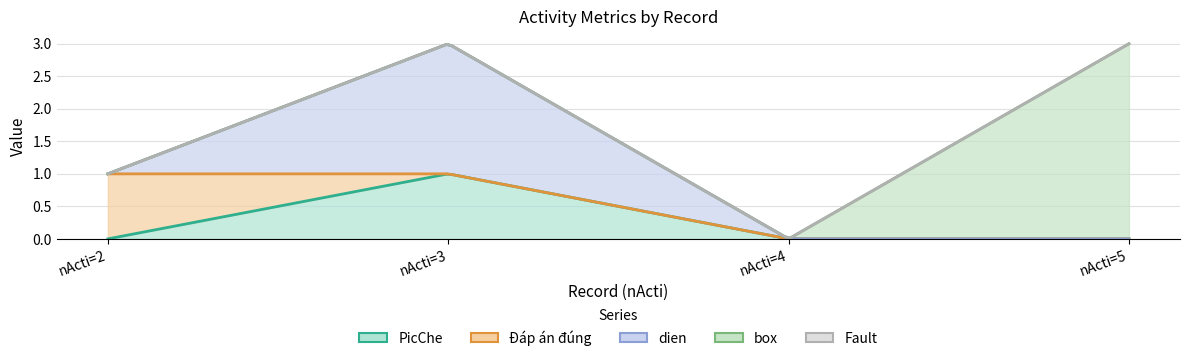

True or false: Đáp án đúng and box intersect in this chart.

False